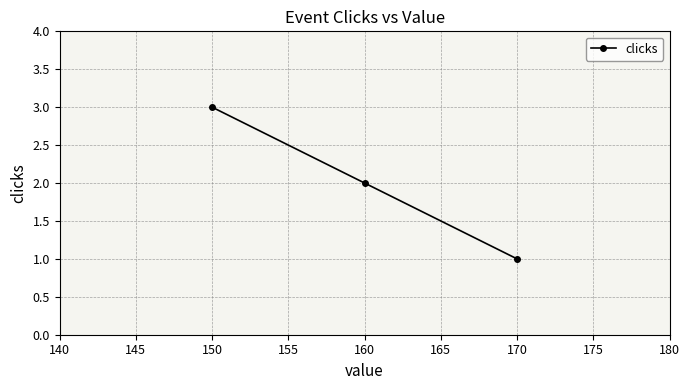

List the labels in order of value, smallest first.

170, 160, 150